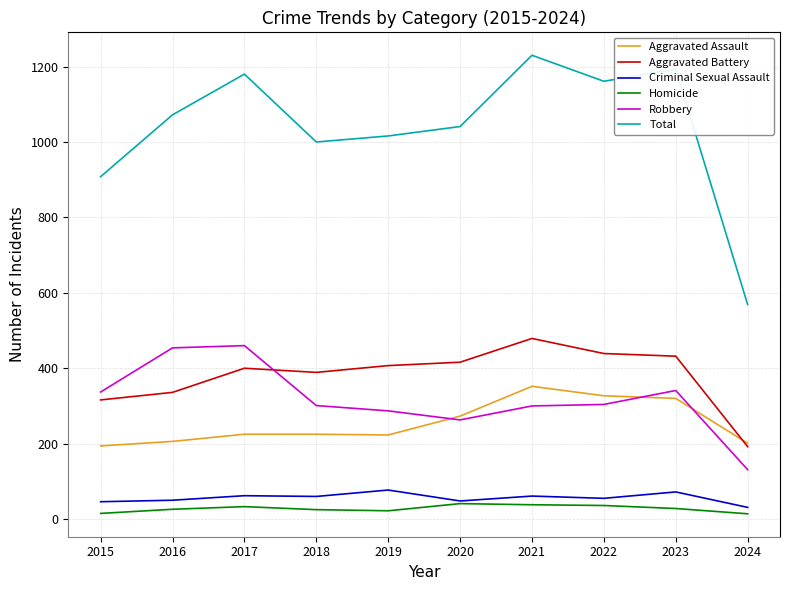

What is the total value across all series at 2022?

2322